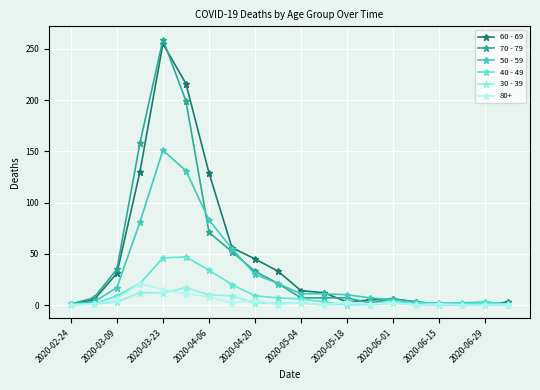

Count the number of categories in the chart.

20